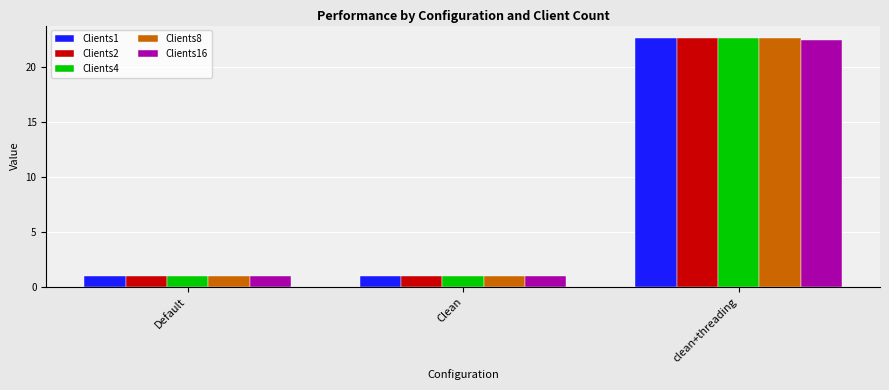

What is the total value across all series at Default?

5.1